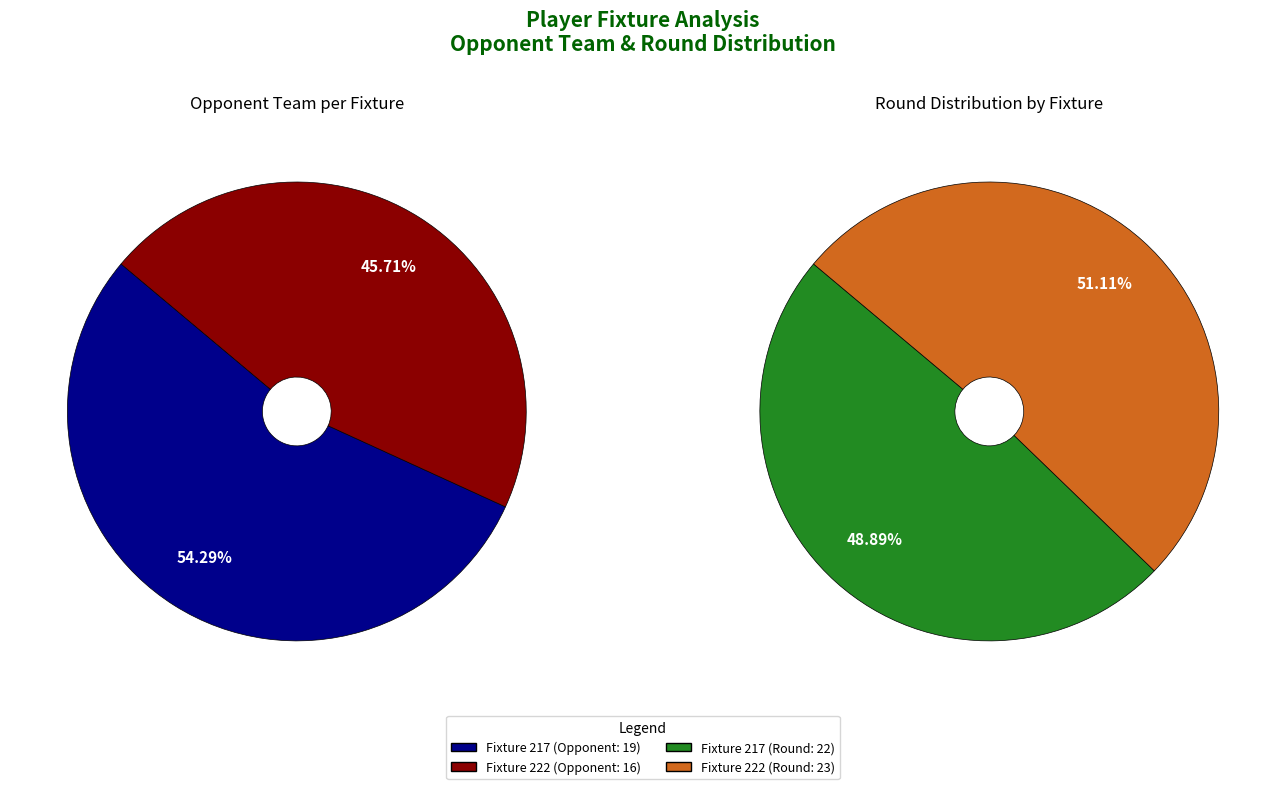

Combined, do Fixture 217 and Fixture 222 account for over 50%?

Yes